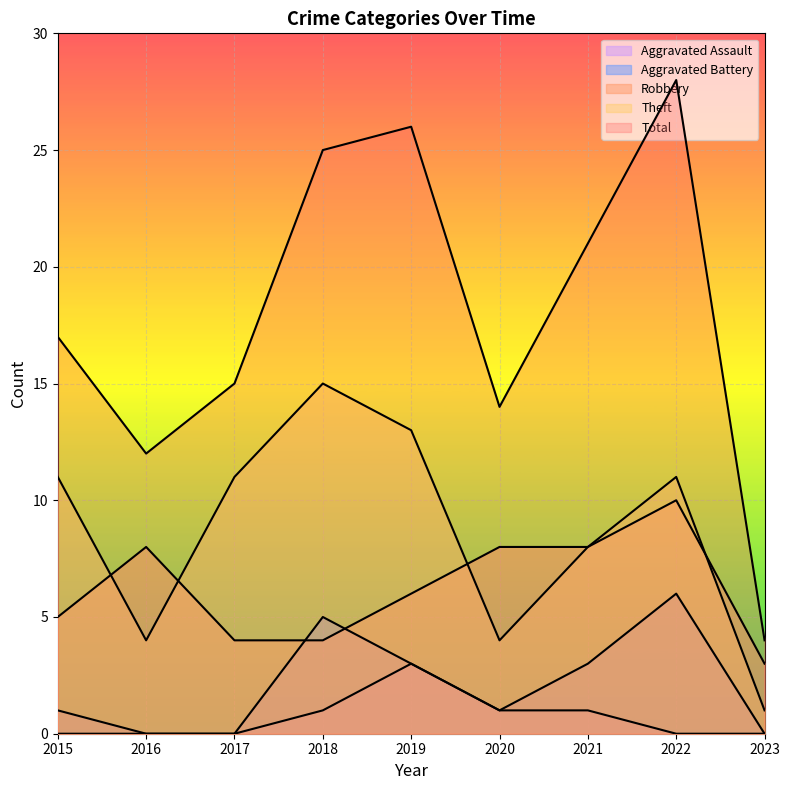

At which category is the sum across all series the highest?

2022